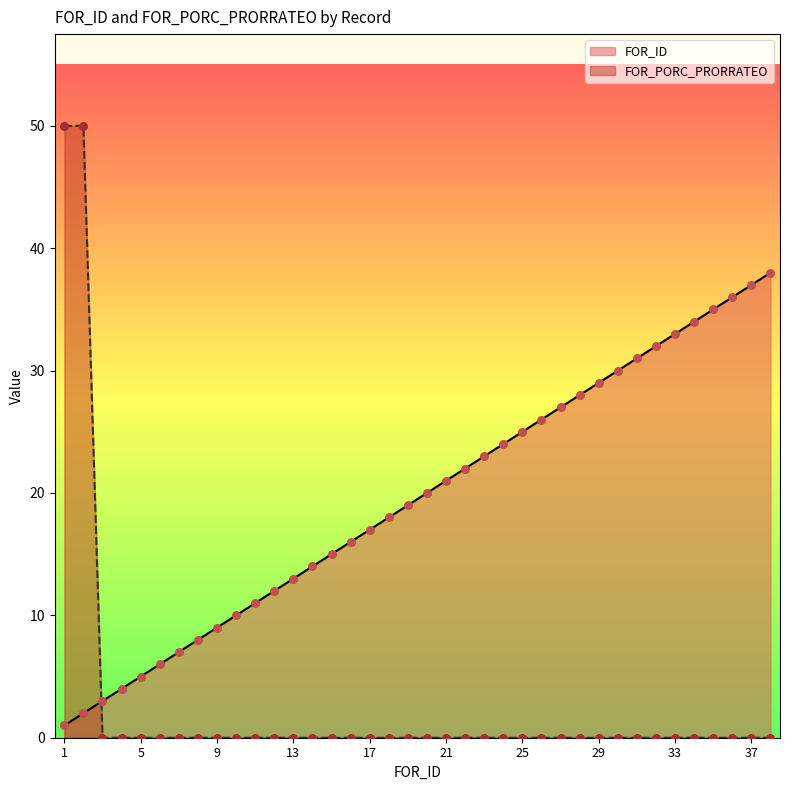

Which series contains the highest Y value?

FOR_PORC_PRORRATEO